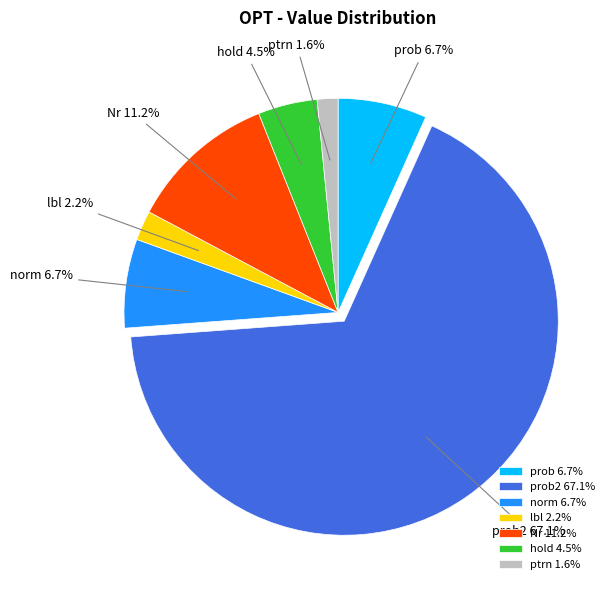

To the nearest percent, what portion does prob represent?

7%